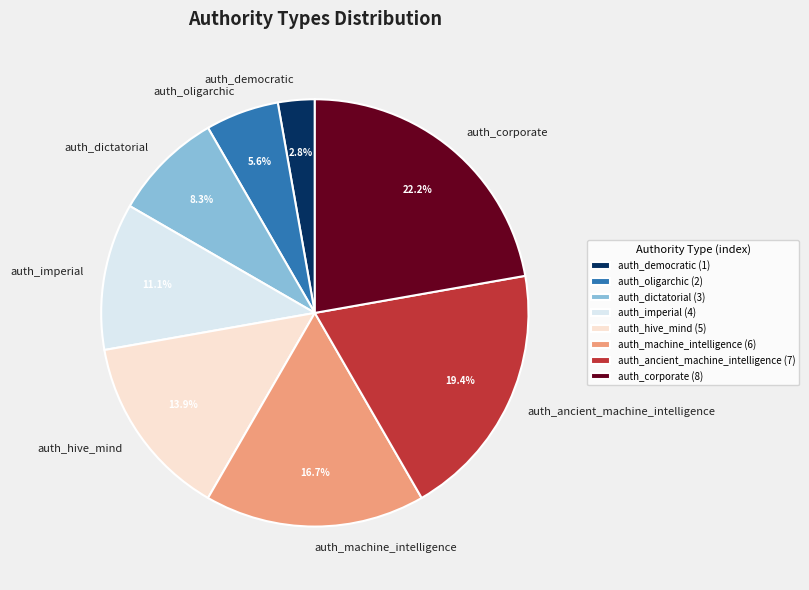

What is the ratio of the value at auth_machine_intelligence to the value at auth_dictatorial?

2.0